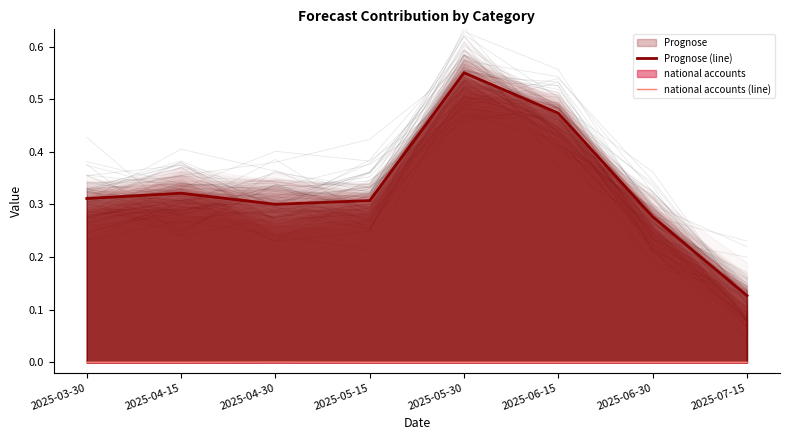

List the series in order of their overall mean, lowest first.

national accounts (line), Prognose (line)